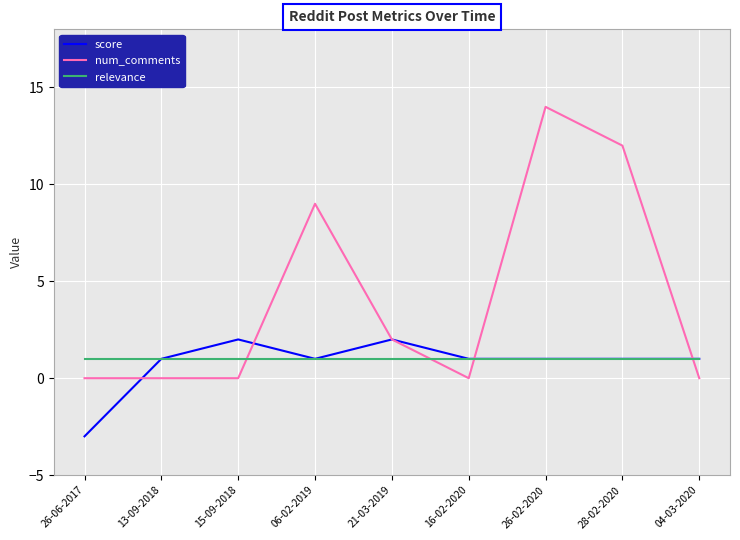

How many times do num_comments and relevance cross each other?

4